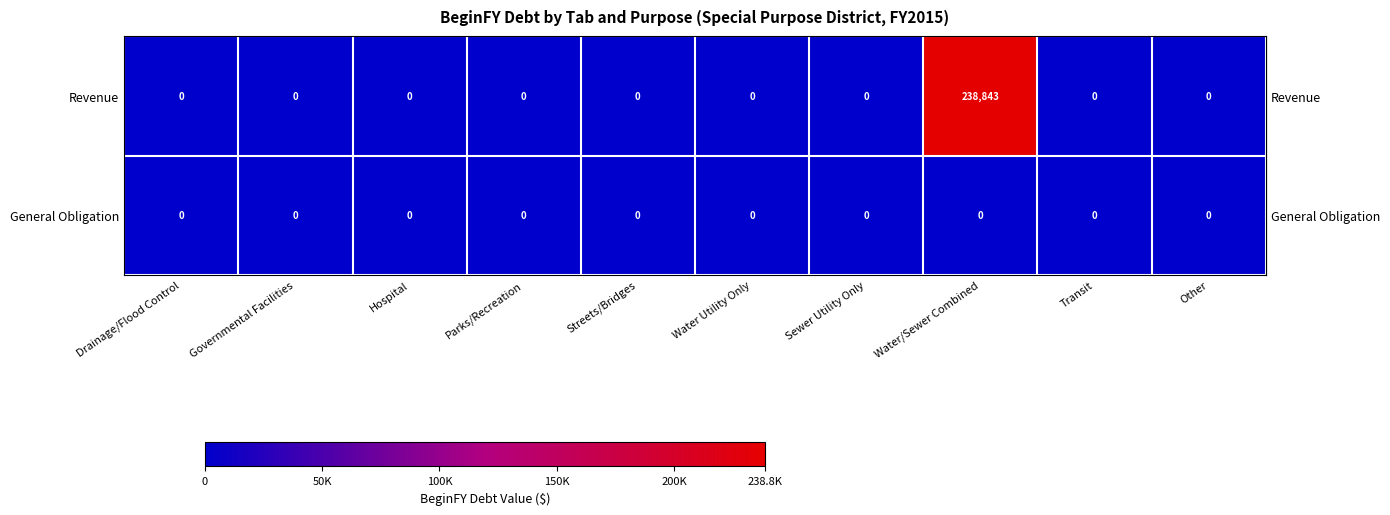

Reading left to right, transcribe all the data shown in this chart.

Revenue: 0	0	0	0	0	0	0	238843	0	0
General Obligation: 0	0	0	0	0	0	0	0	0	0